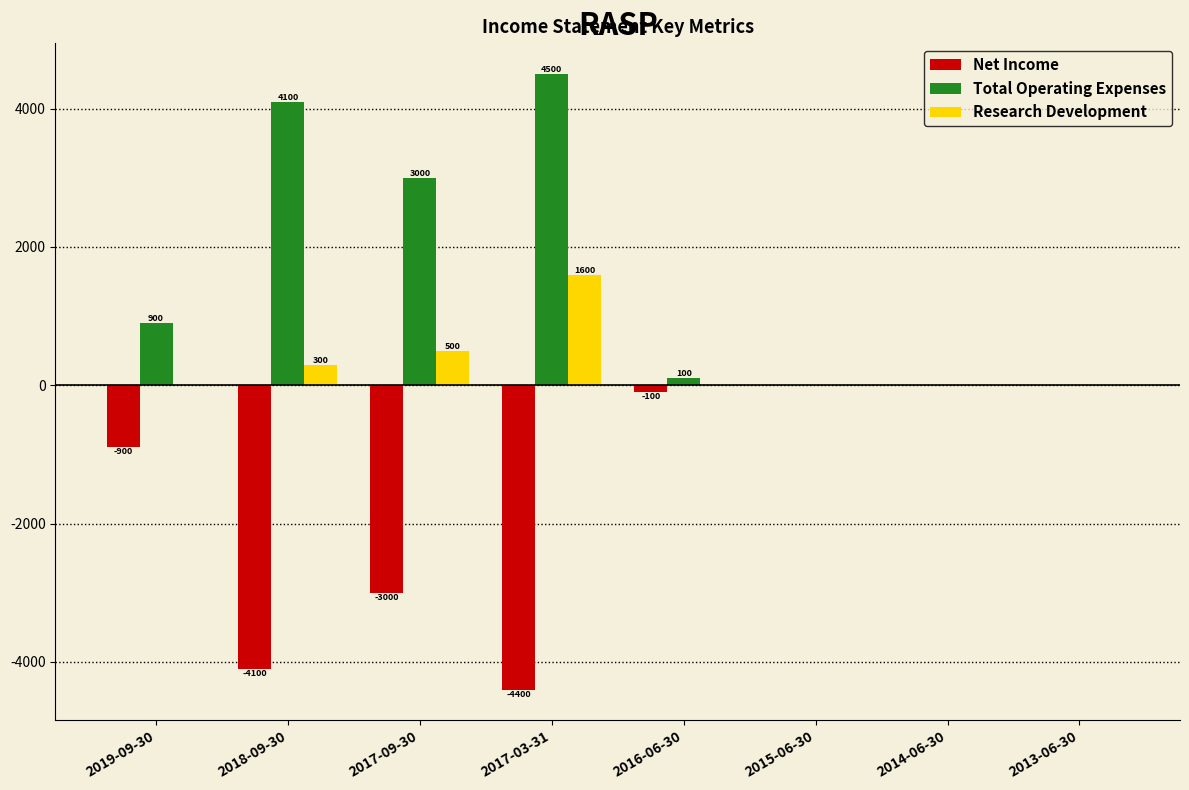

What is the sum of the Total Operating Expenses values at 2018-09-30 and 2016-06-30?

4200